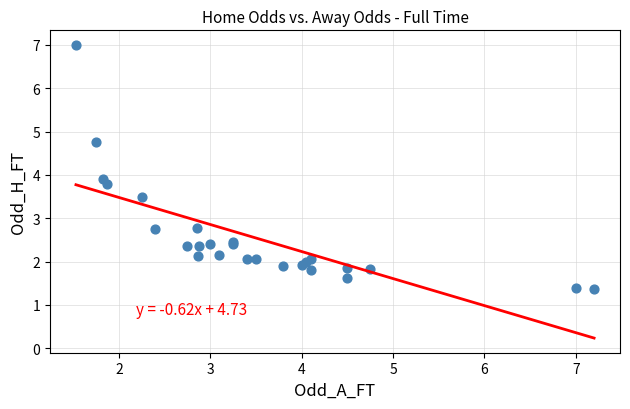

What Y value in the scatter plot is closest to 4?

3.9